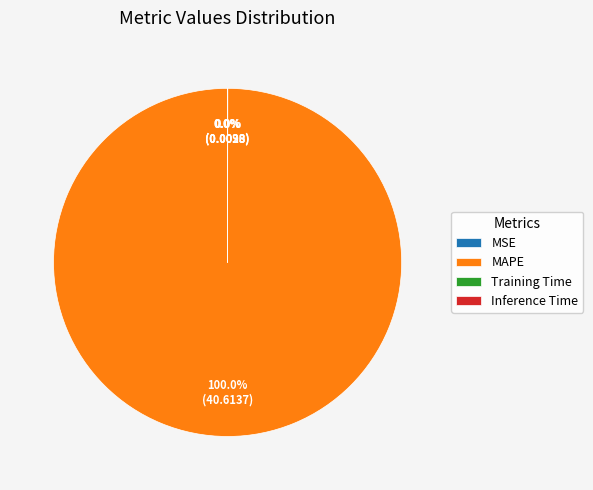

Does any single category account for the majority?

Yes